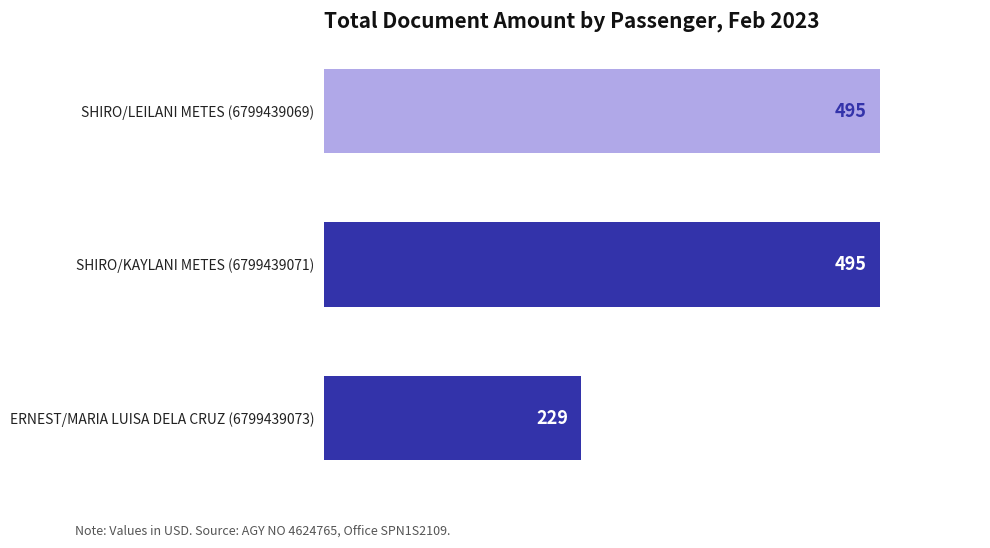

How many series are shown in this chart?

1